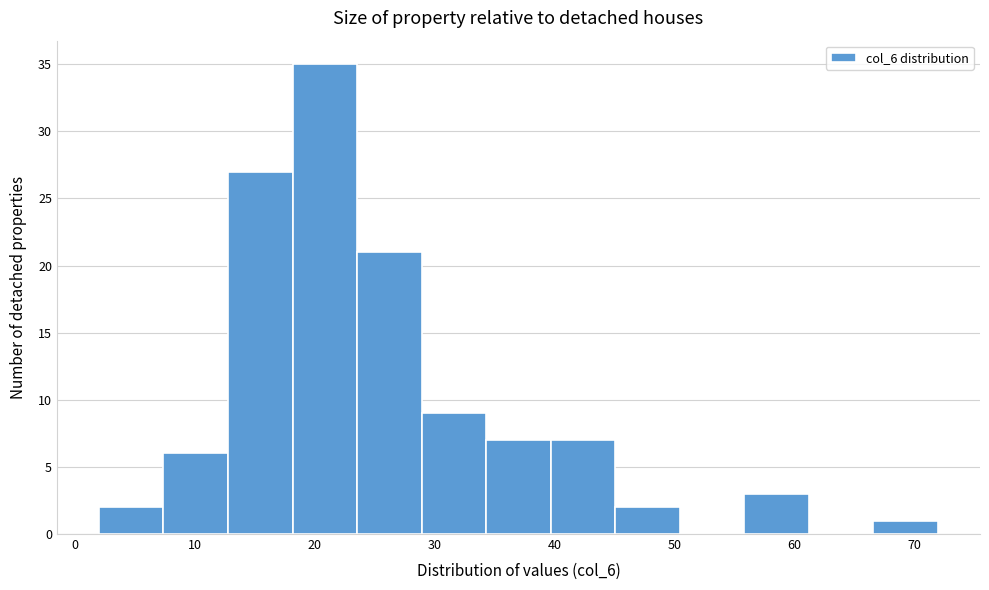

What is the height of the bar covering 24 to 29 on the x-axis? Neither the bar edges nor the heights are printed on the chart, so give them approximately, as read against the axes.

21